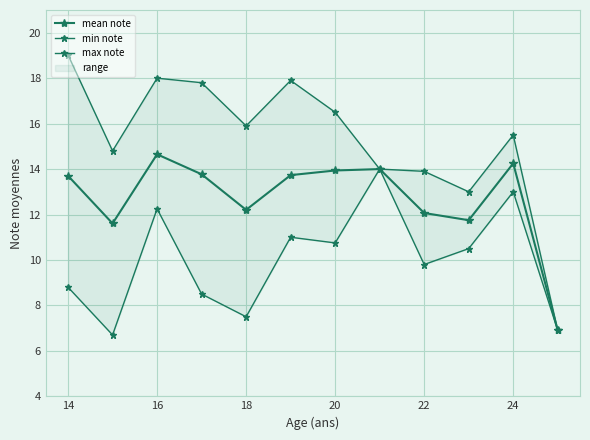

True or false: mean note and max note intersect in this chart.

False